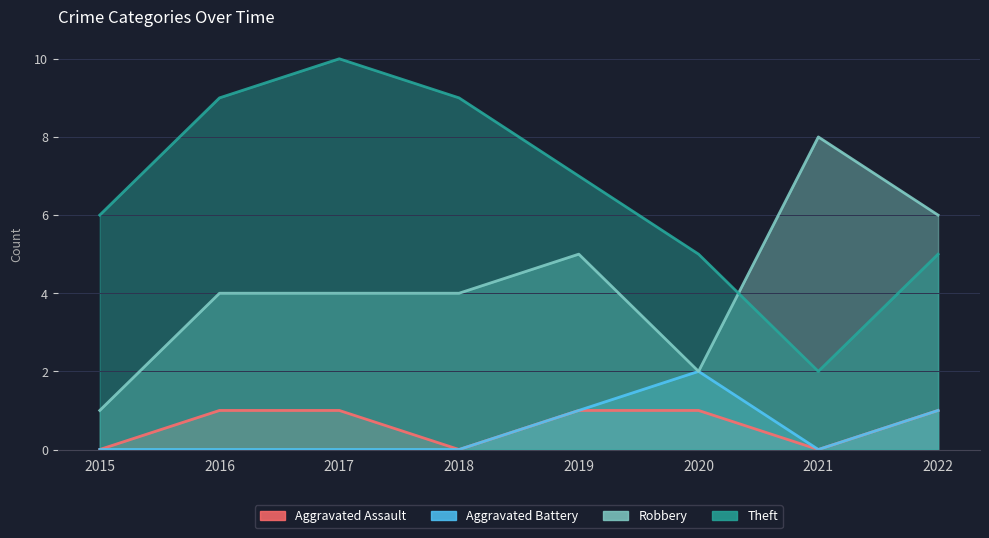

At which category does Theft reach its first local peak?

2017